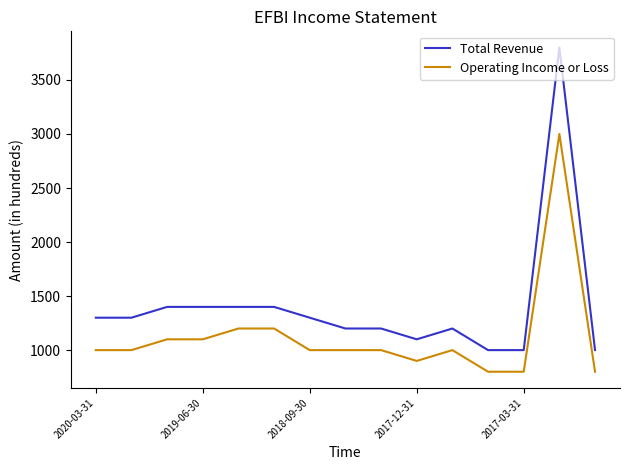

What is the difference between the maximum and minimum values in the Operating Income or Loss series?

2200